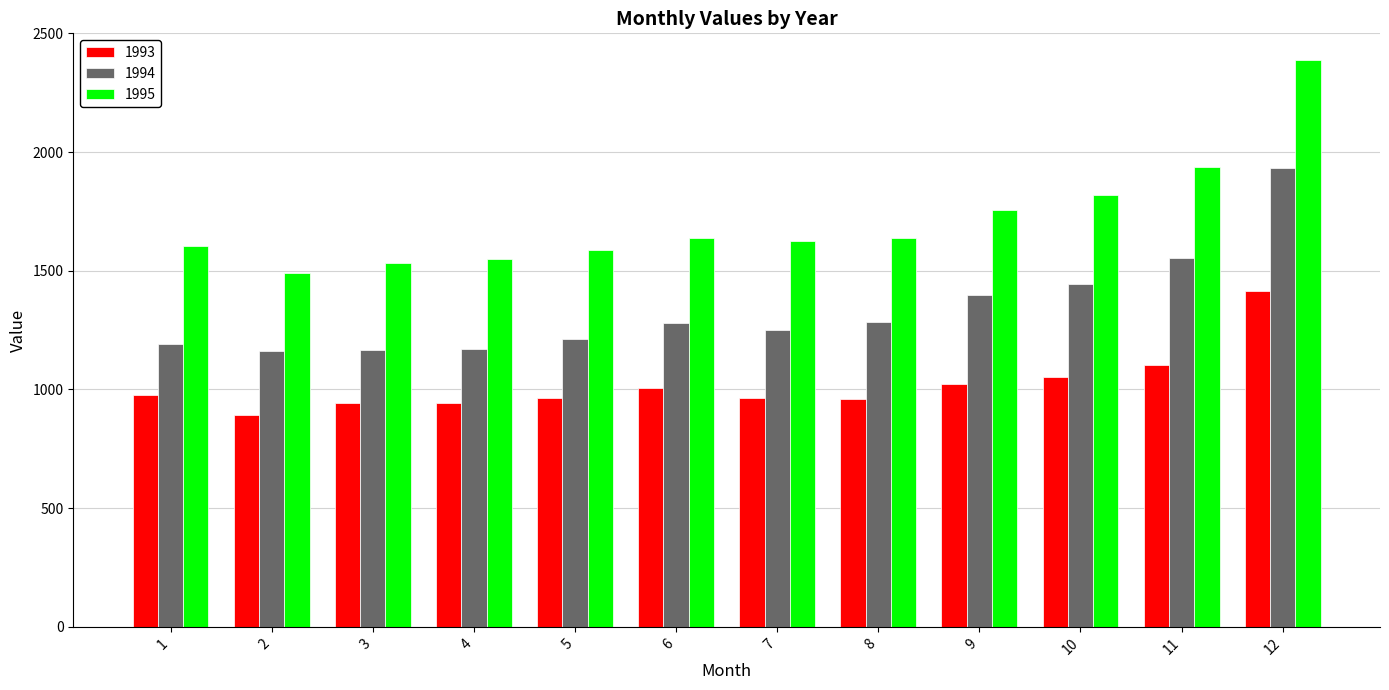

How many bars are there in total?

36